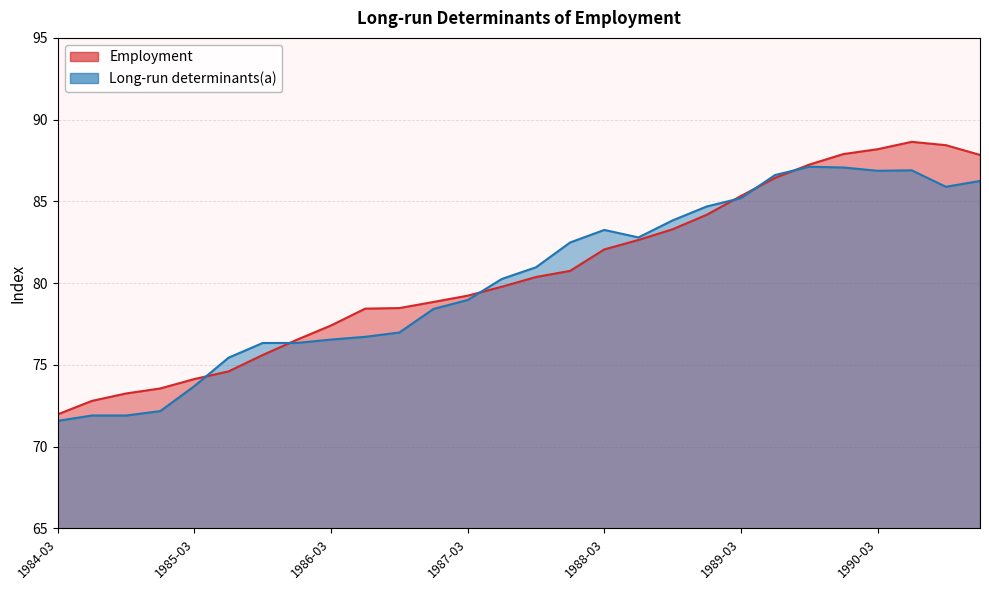

Which series ends up on top after the final intersection of Employment and Long-run determinants(a)?

Employment